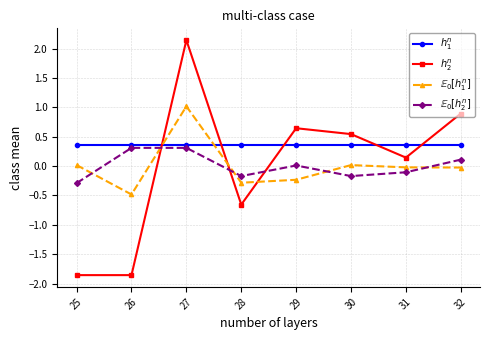

How many data points does each series have?

8